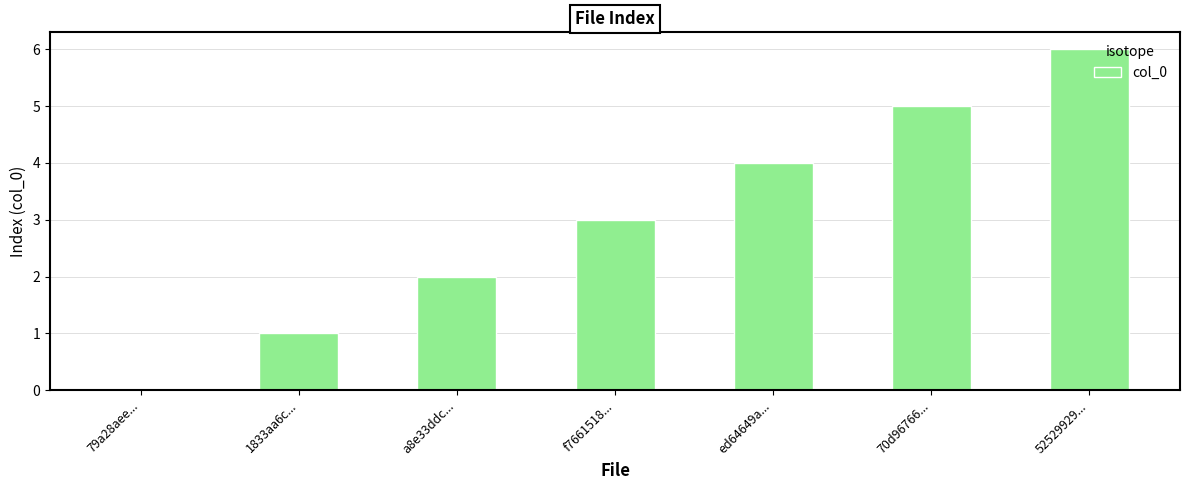

How many data points does each series have?

7